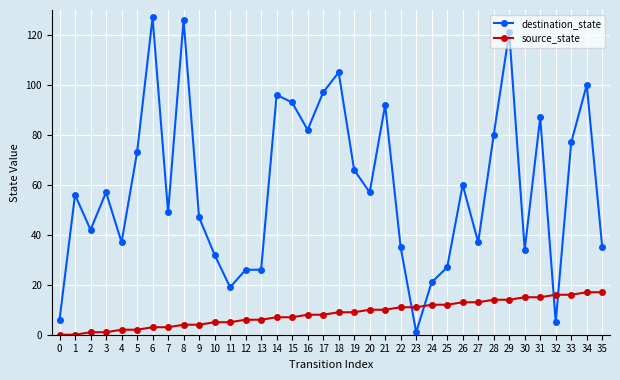

What is the total value across all series at 6?

130